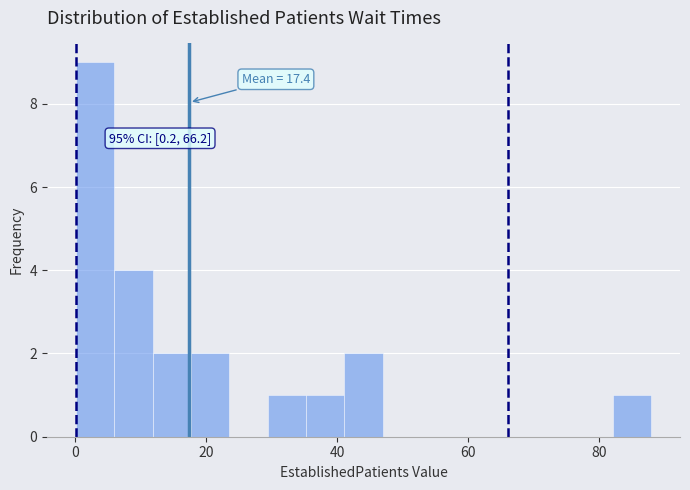

Around what value on the x-axis is the tallest bar? Give the approximate position of its centre, as read against the axis.

4